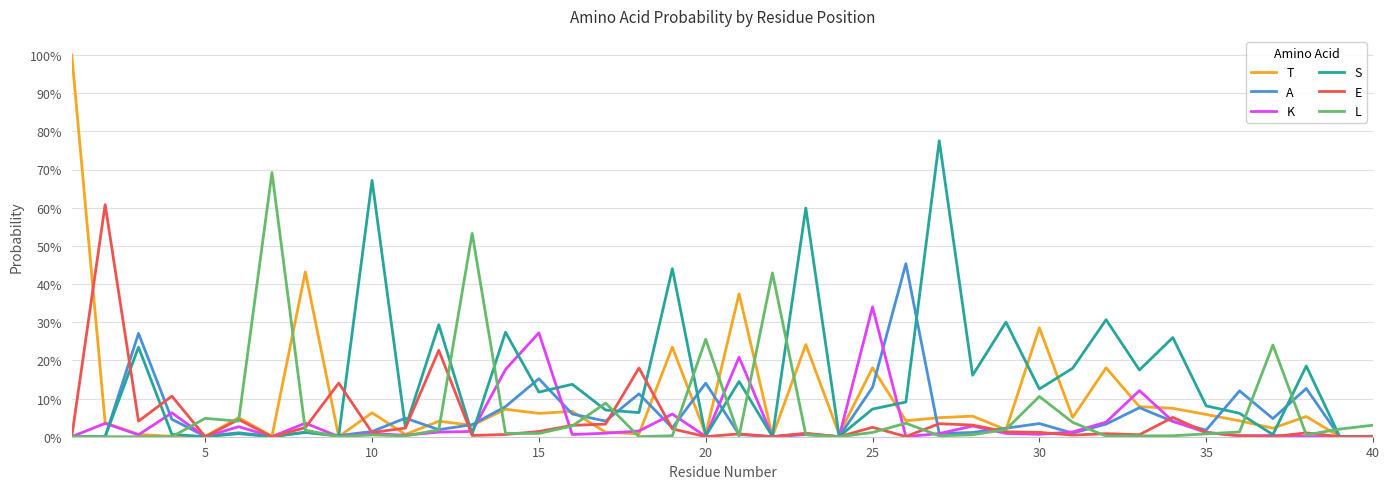

Does the chart display data point markers on the line(s)?

No